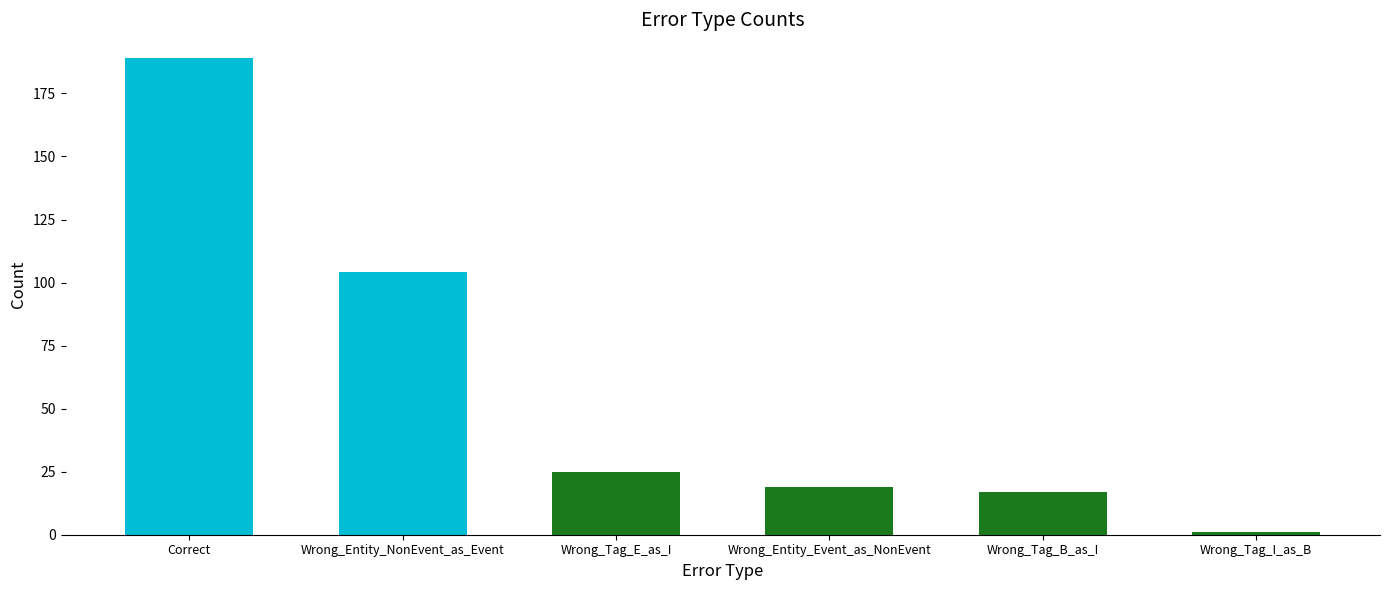

What is the smallest value displayed?

1